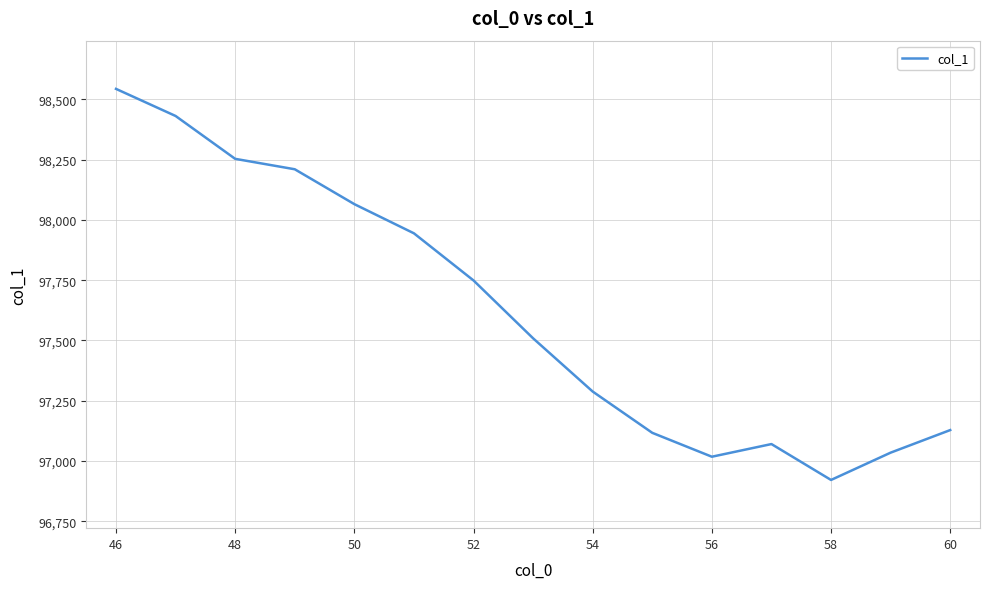

What is the difference between the maximum and minimum values?

1622.4